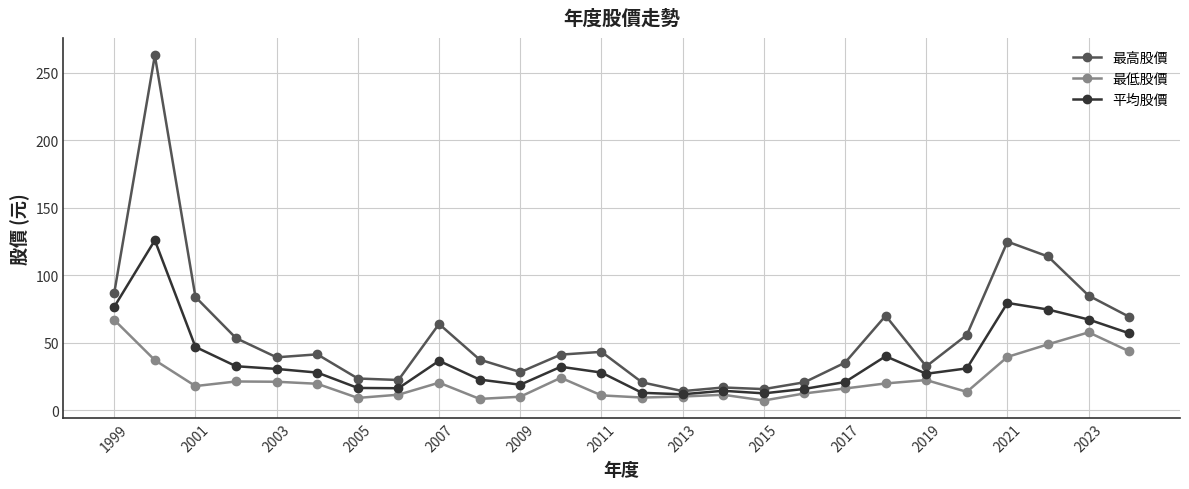

Which series has the widest spread of values?

最高股價